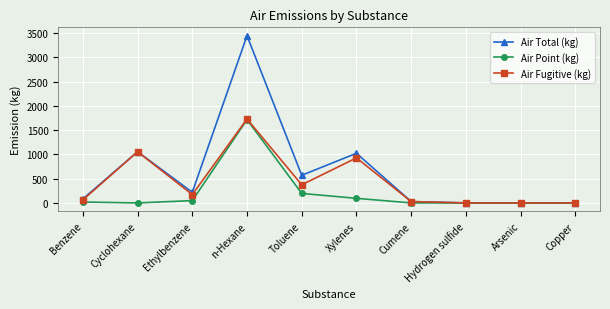

Which series has the largest range (max minus min)?

Air Total (kg)